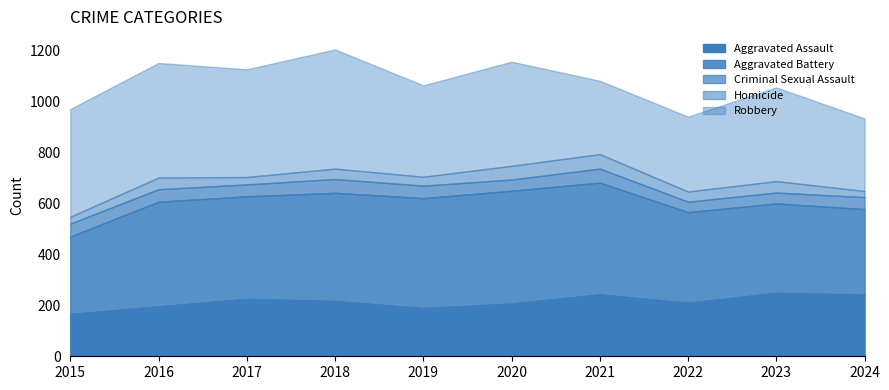

Reading left to right, what are all the values shown in this chart?

Aggravated Assault: 2015=166	2016=196	2017=225	2018=217	2019=189	2020=207	2021=243	2022=210	2023=249	2024=242
Aggravated Battery: 2015=304	2016=411	2017=403	2018=425	2019=432	2020=443	2021=439	2022=356	2023=351	2024=336
Criminal Sexual Assault: 2015=51	2016=49	2017=47	2018=54	2019=49	2020=44	2021=55	2022=41	2023=43	2024=47
Homicide: 2015=27	2016=46	2017=29	2018=41	2019=35	2020=54	2021=57	2022=40	2023=45	2024=24
Robbery: 2015=423	2016=450	2017=423	2018=468	2019=359	2020=409	2021=288	2022=294	2023=368	2024=285